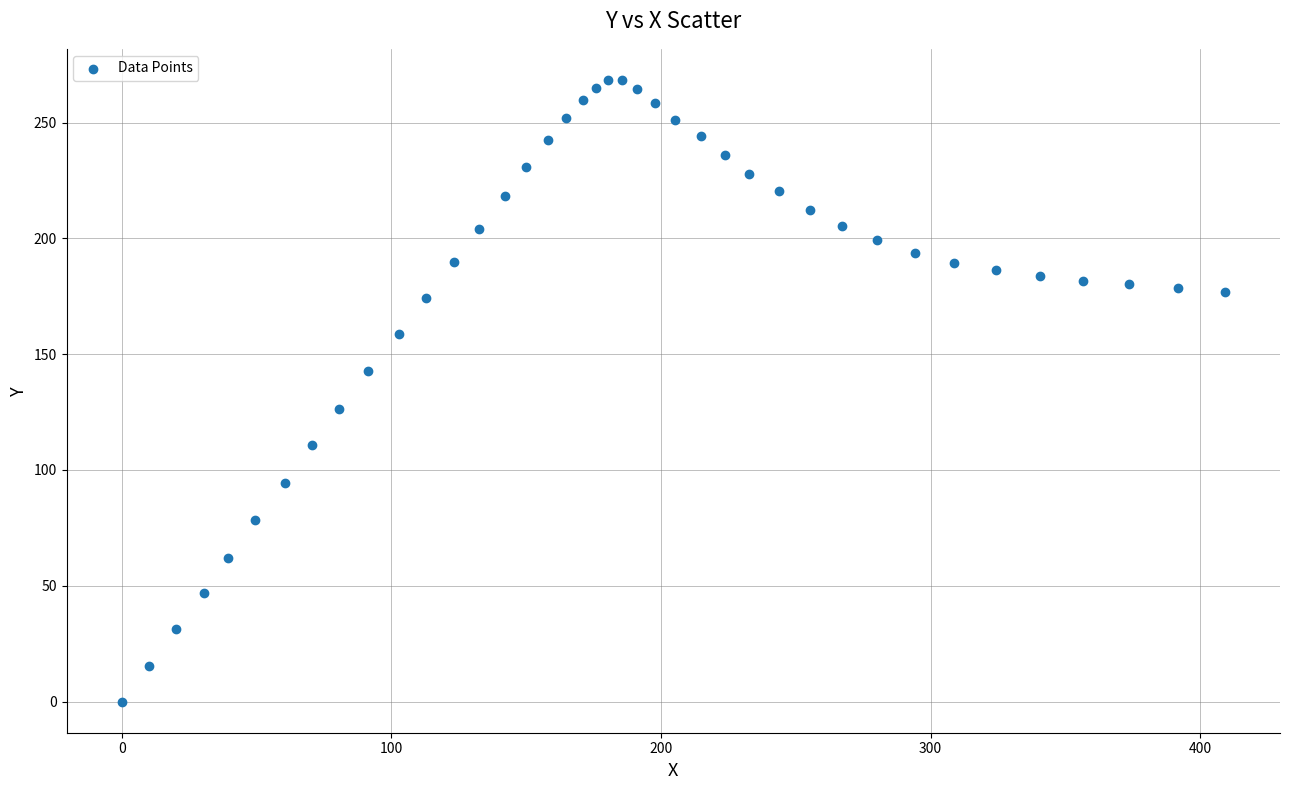

What is the range of Y values (max minus min)?

268.4